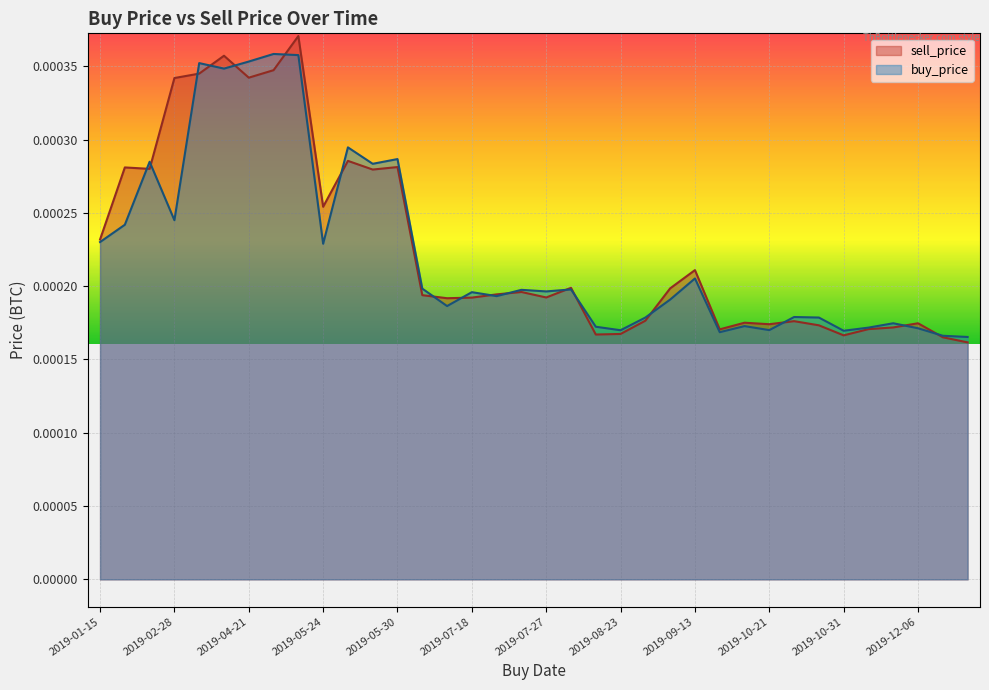

What are all the series names shown in the legend?

sell_price, buy_price